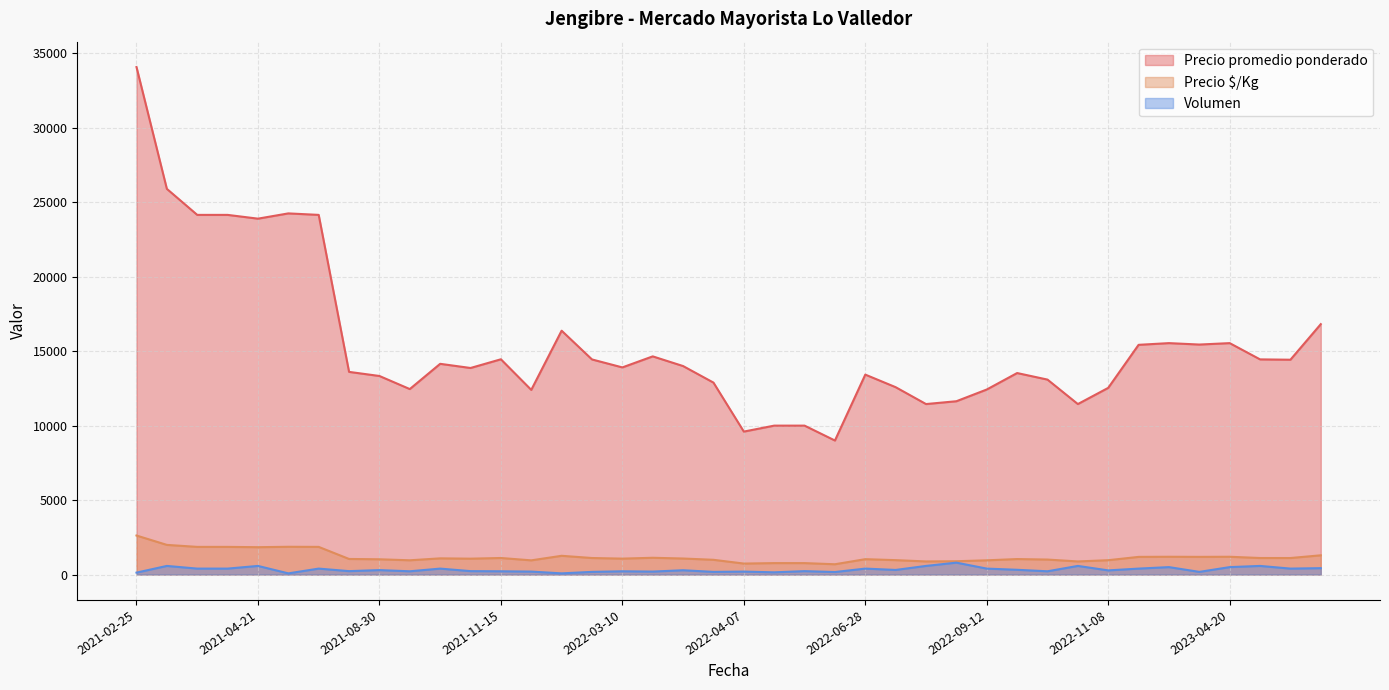

How many data points in Precio $/Kg are above 1077?

19